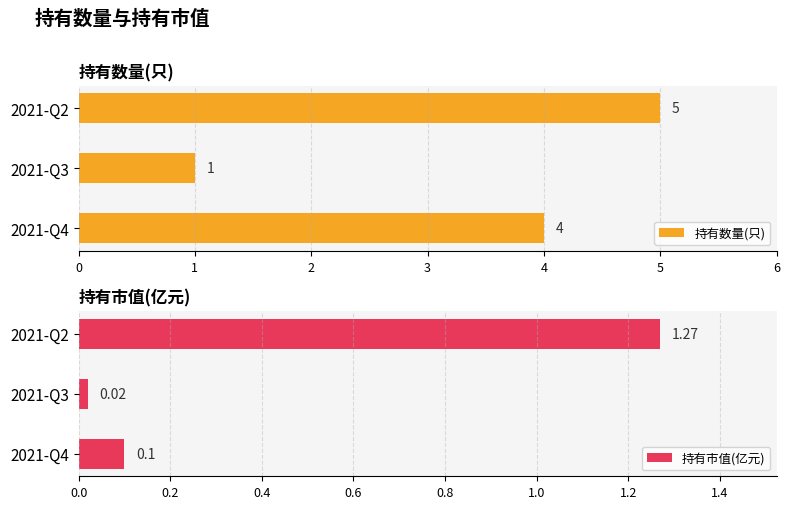

What is the difference between the 持有数量(只) values at 2021-Q2 and 2021-Q3?

4